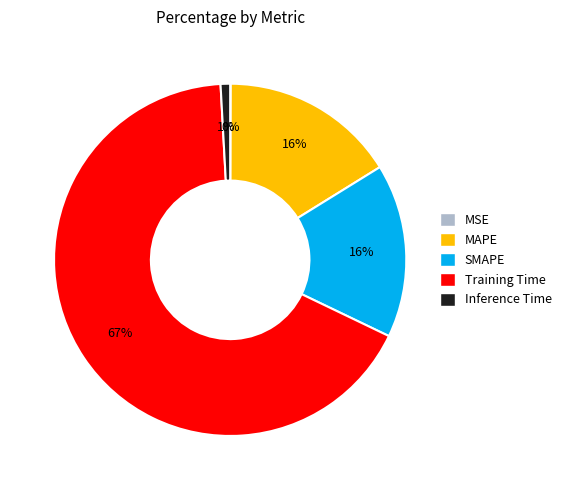

The SMAPE slice represents 26% of the pie. True or false?

False